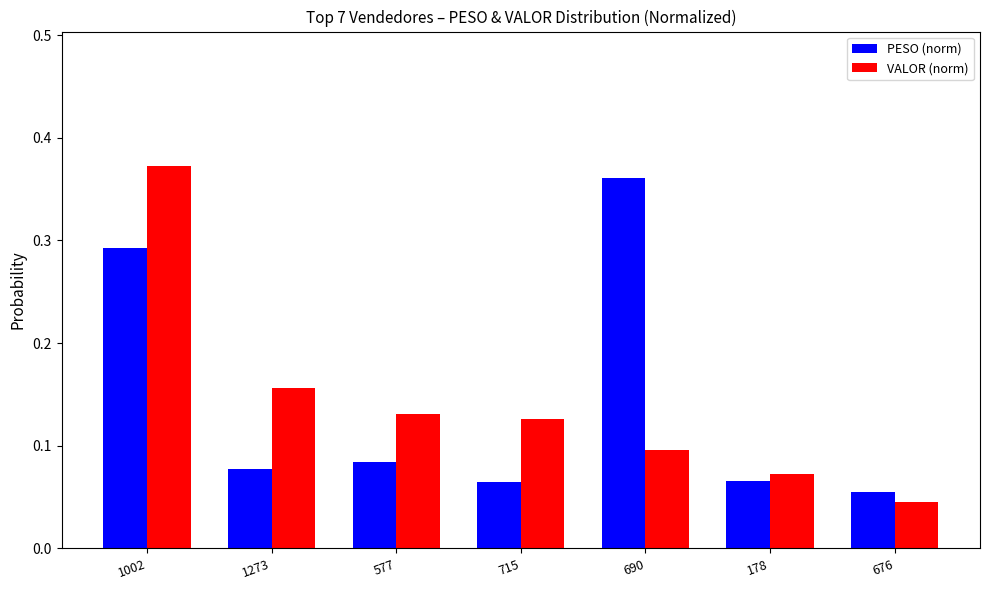

Which category has the lowest value in the VALOR (norm) series?

676